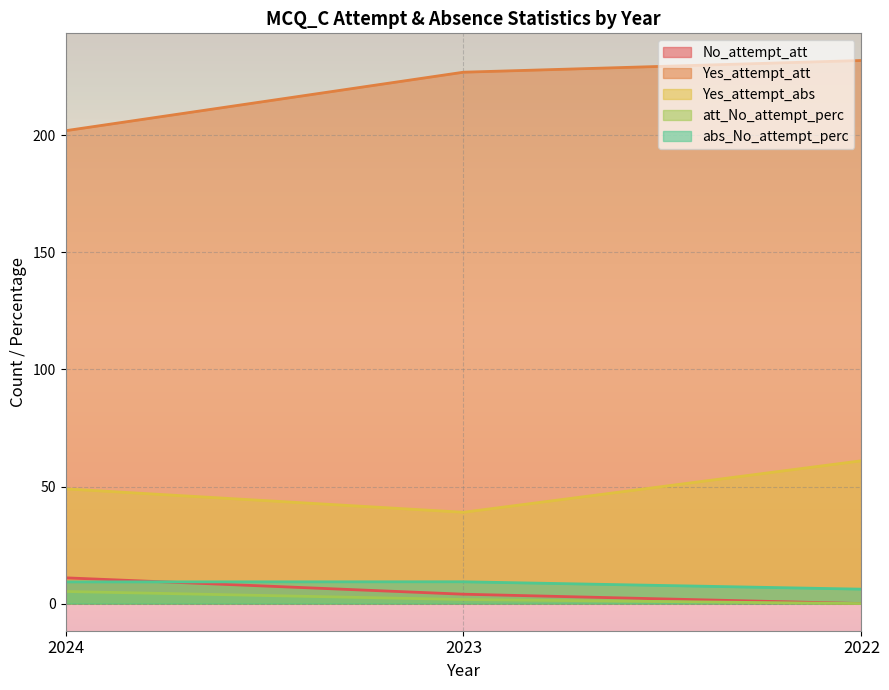

Between 2023 and 2024, which is larger?

2024